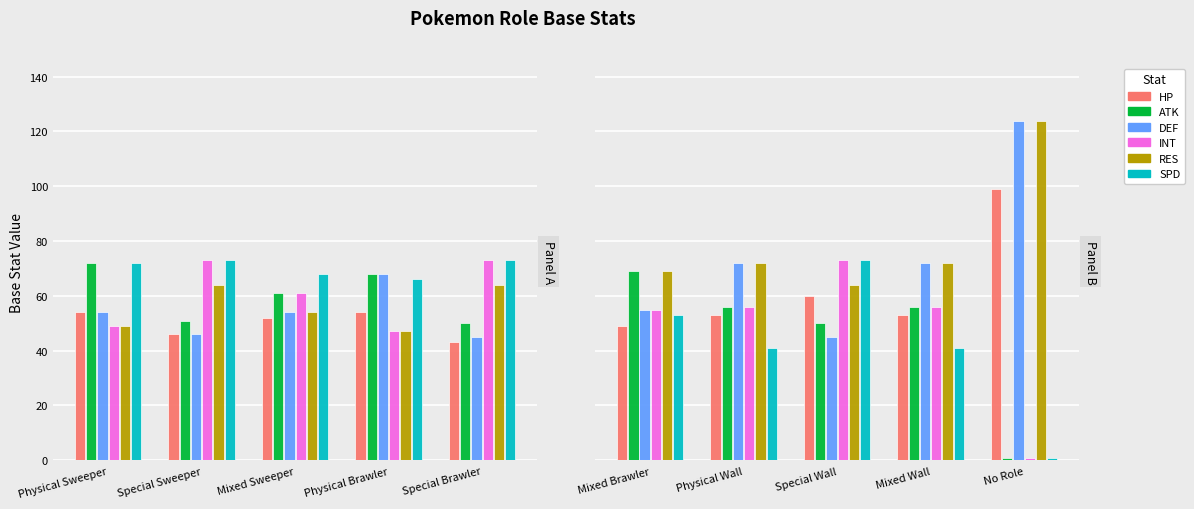

What is the minimum value for ATK?

1